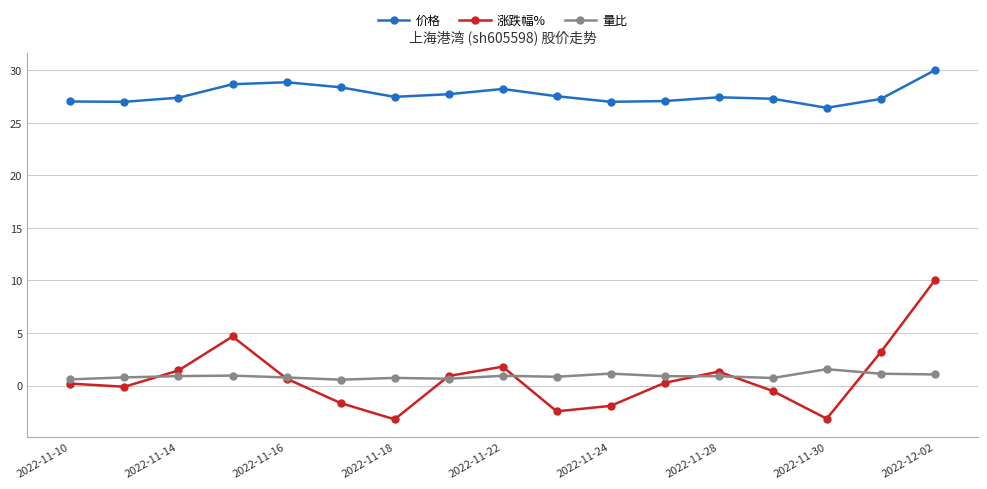

True or false: 价格 and 涨跌幅% intersect in this chart.

False